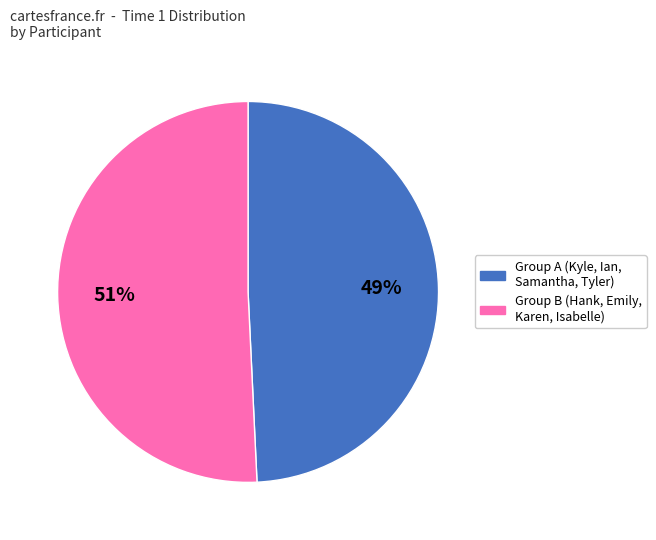

Is there a majority slice in this chart?

Yes